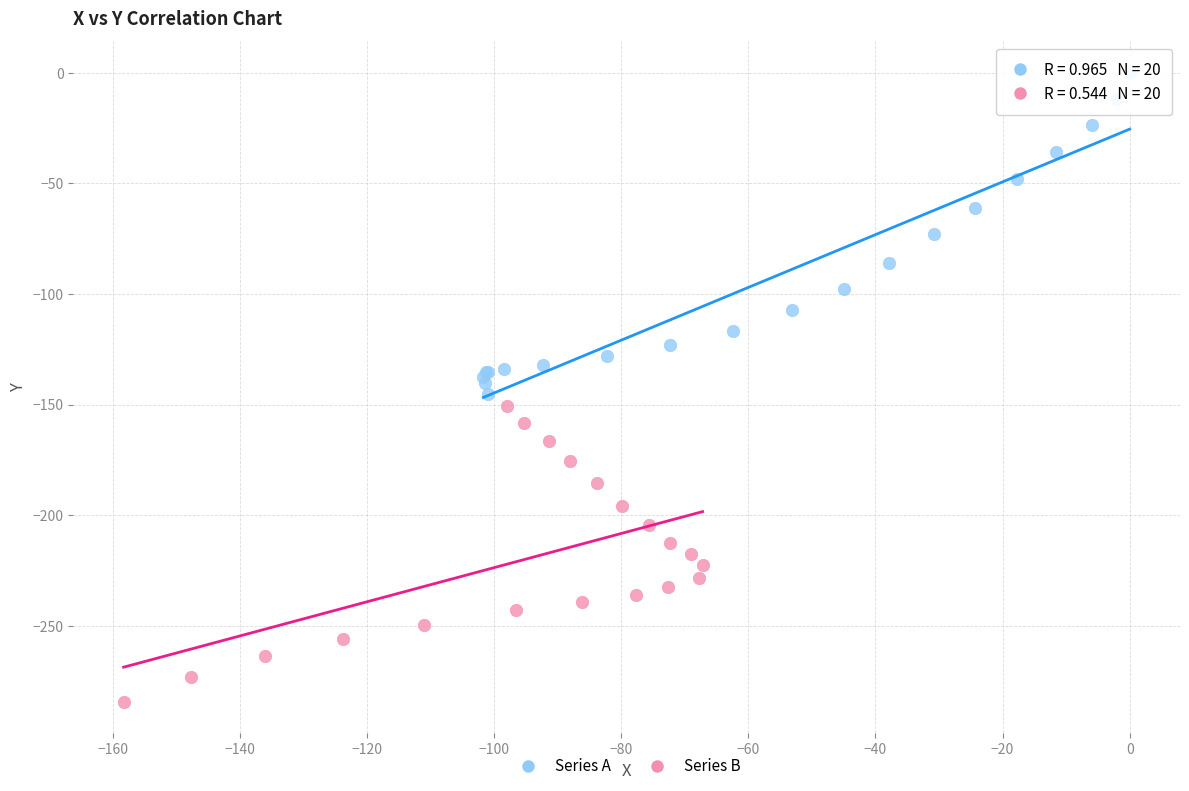

Which series has the largest Y range (max minus min)?

Series A